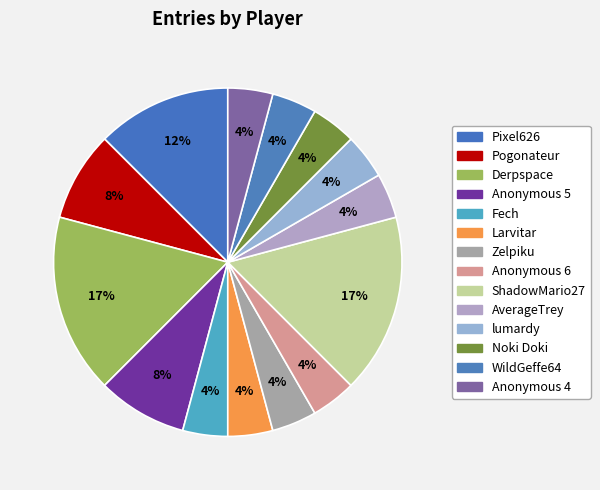

Count the number of slices in the pie.

14